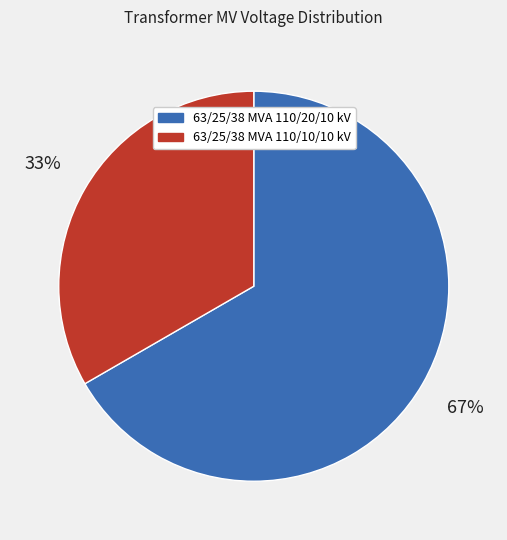

To the nearest percent, what percentage of the pie is 63/25/38 MVA 110/20/10 kV?

67%